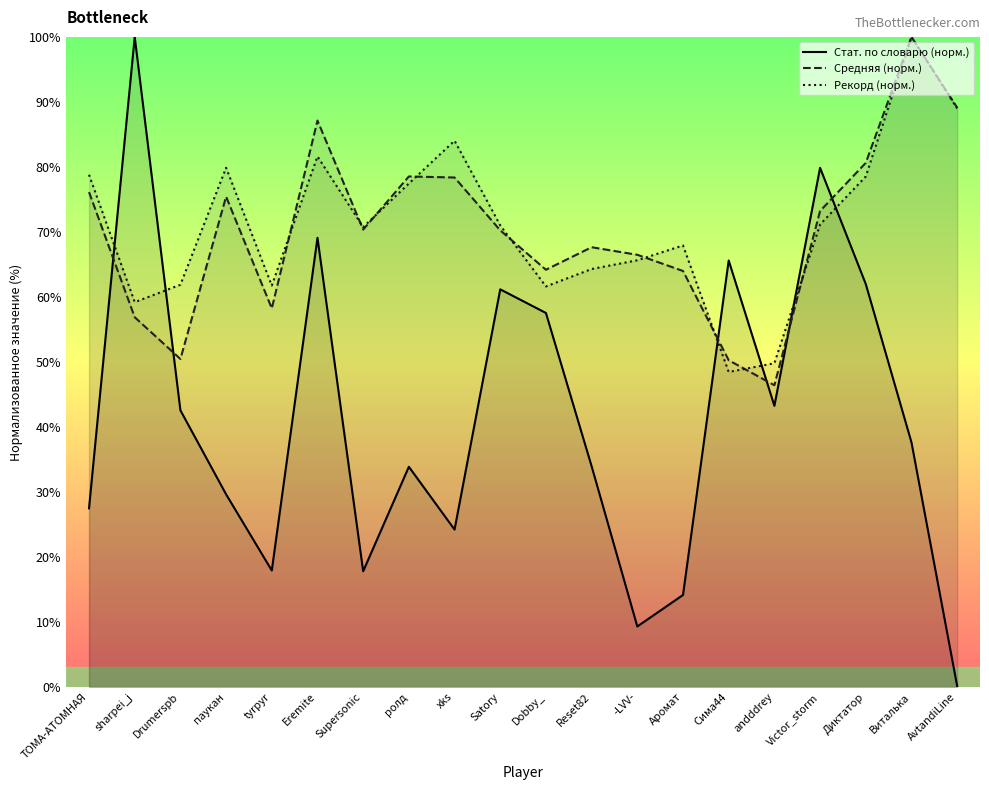

How many times do Средняя (норм.) and Стат. по словарю (норм.) cross each other?

6